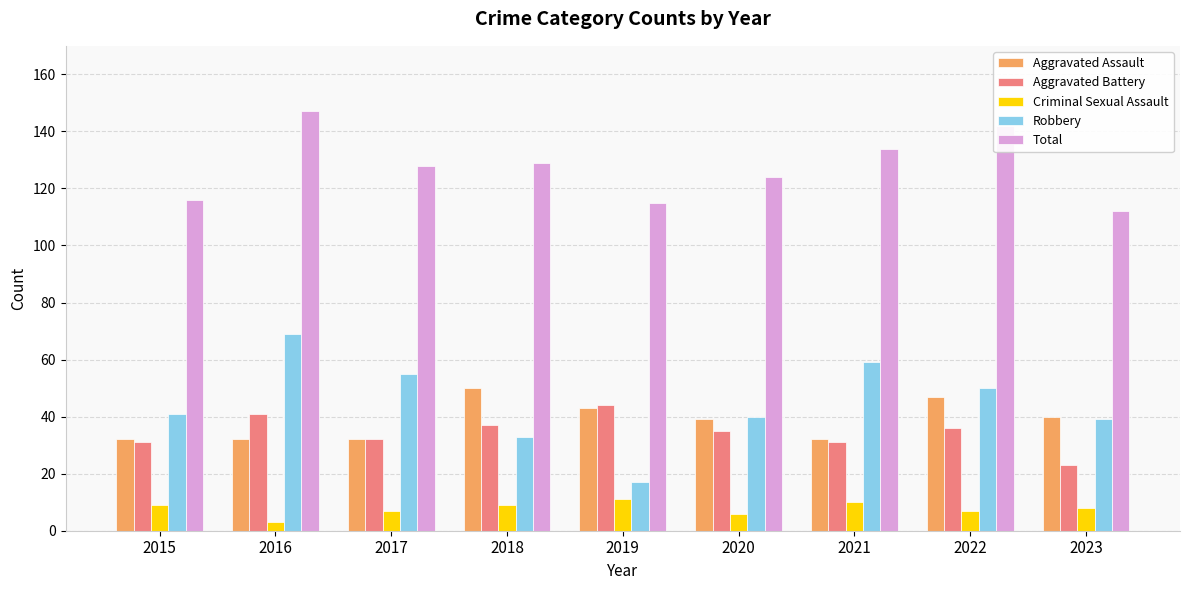

Is the value of Criminal Sexual Assault at 2016 greater than the value of Aggravated Battery at 2018?

No